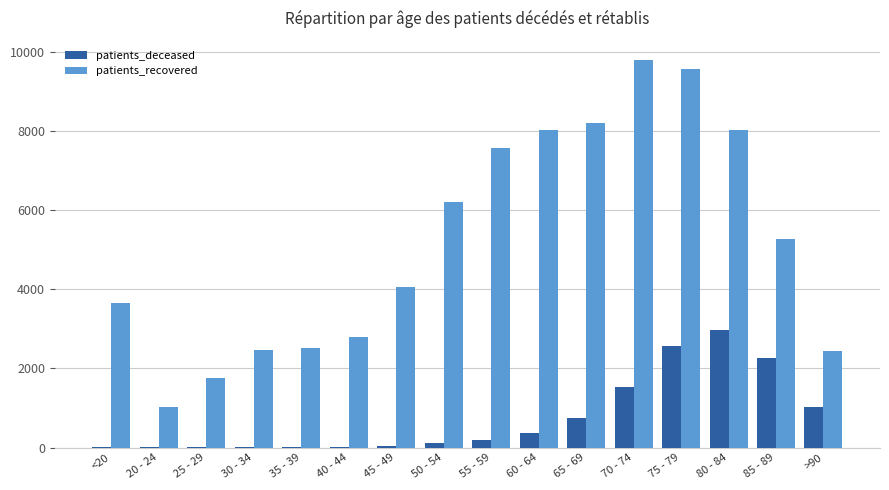

Between 20 - 24 and >90, which series saw the biggest shift?

patients_recovered